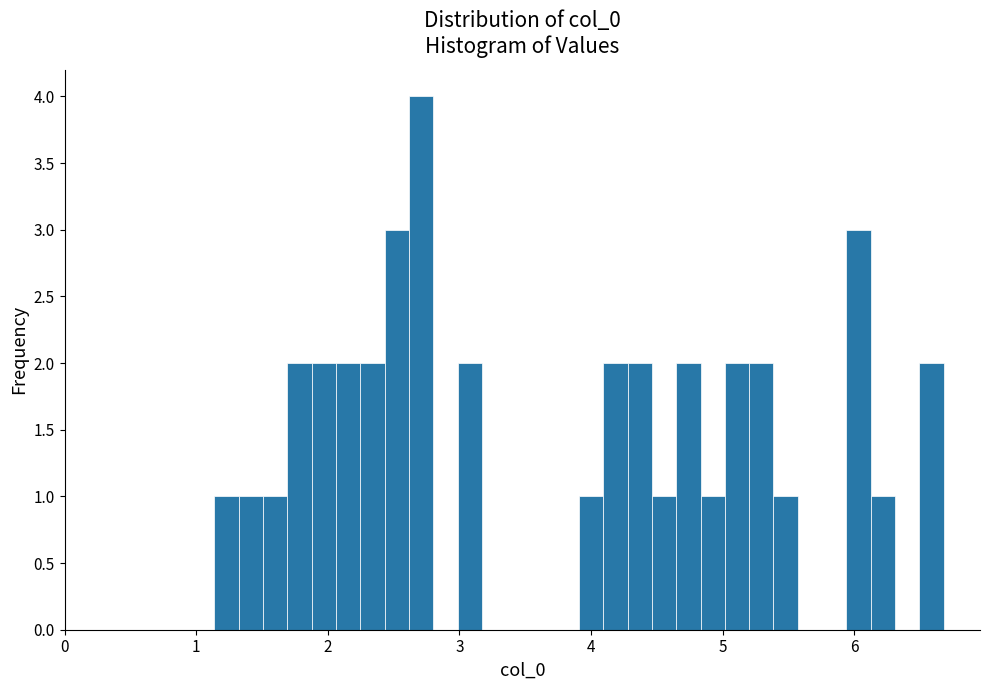

Around what value on the x-axis is the tallest bar? Give the approximate position of its centre, as read against the axis.

2.7